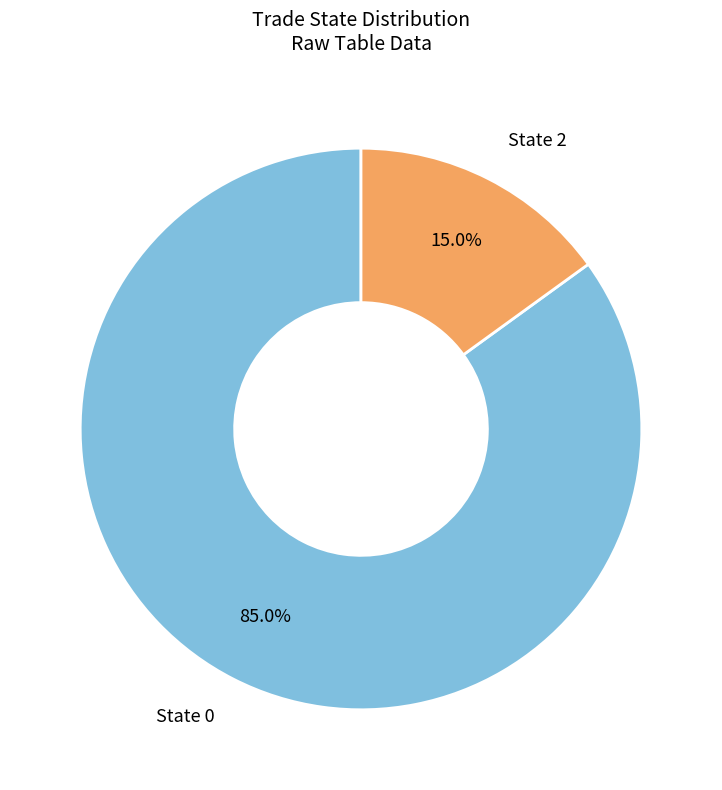

Which category accounts for the majority?

State 0